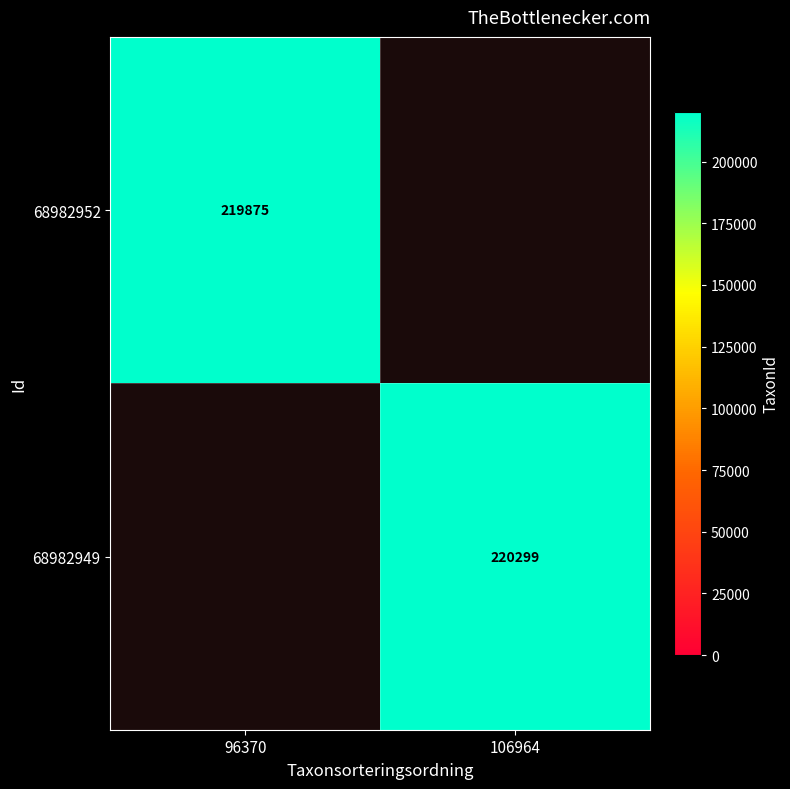

The value of 68982952 at 96370 is 219875. True or false?

True